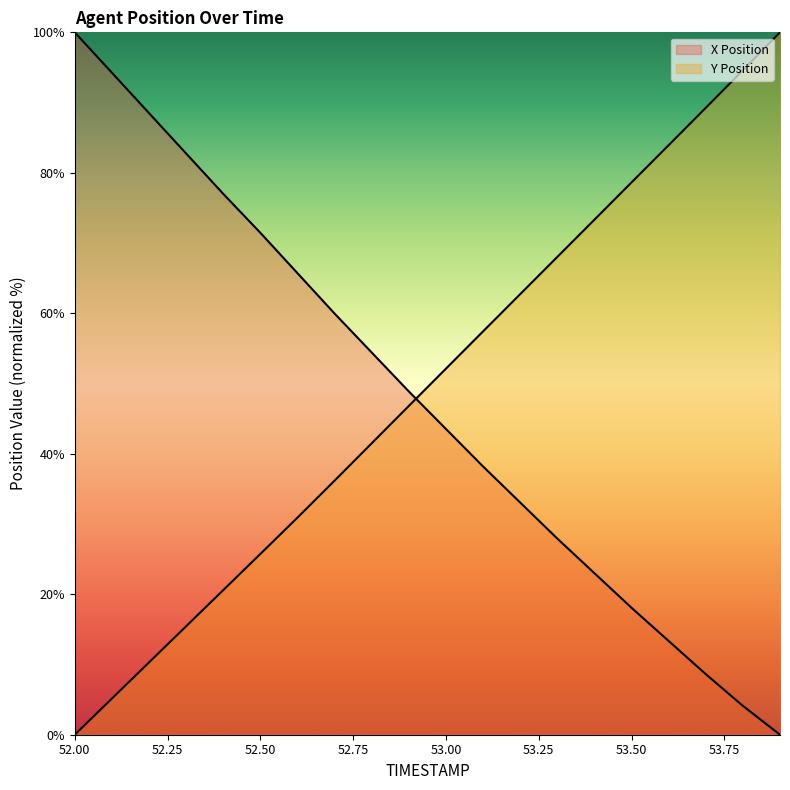

What is the approximate value of Y Position at 53.8?

94.6